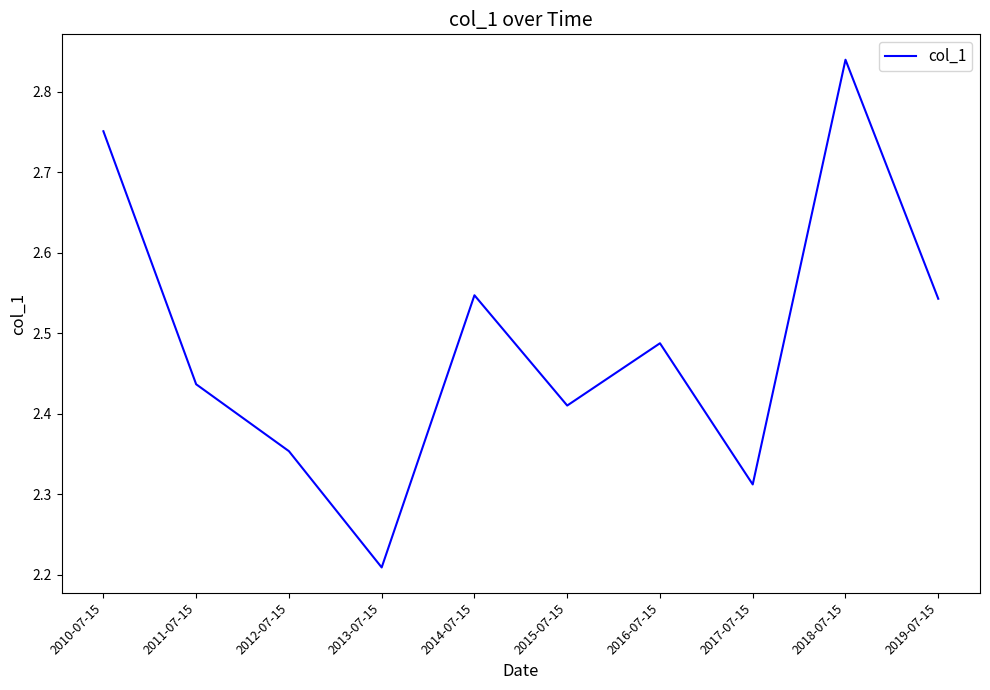

What is the change in value from 2010-07-15 to 2012-07-15?

-0.4